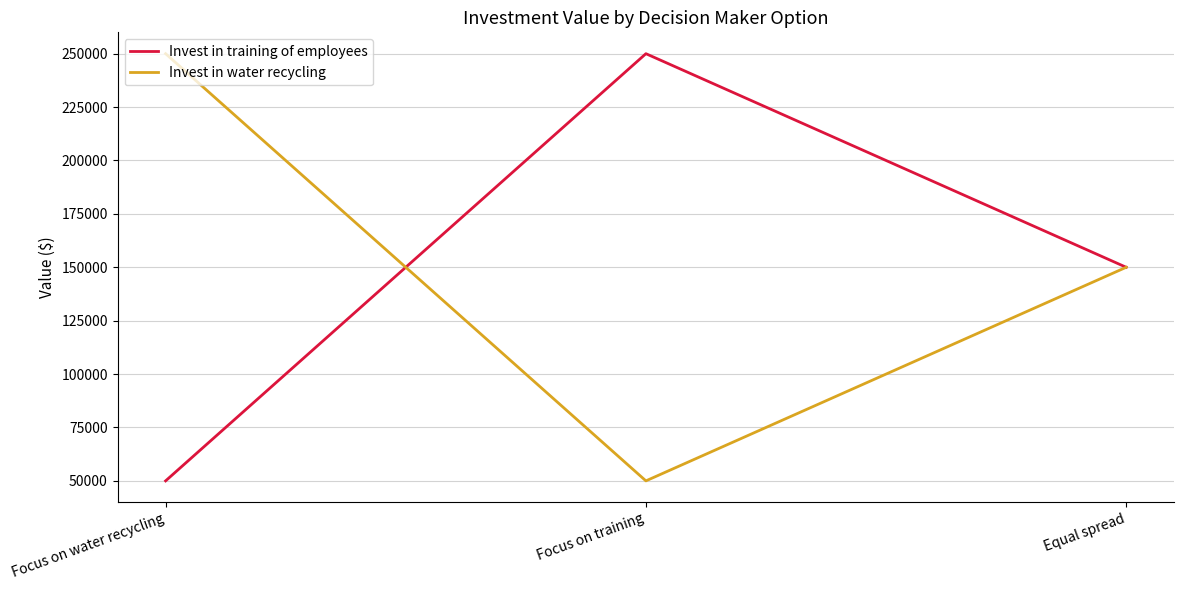

At how many categories does at least one series exceed 167313?

2